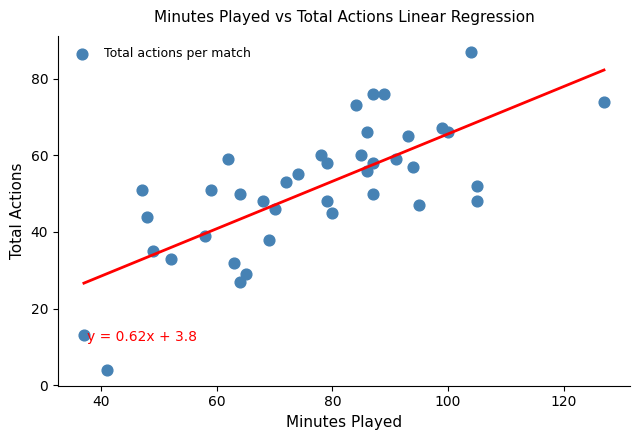

What is the range of Y values (max minus min)?

83